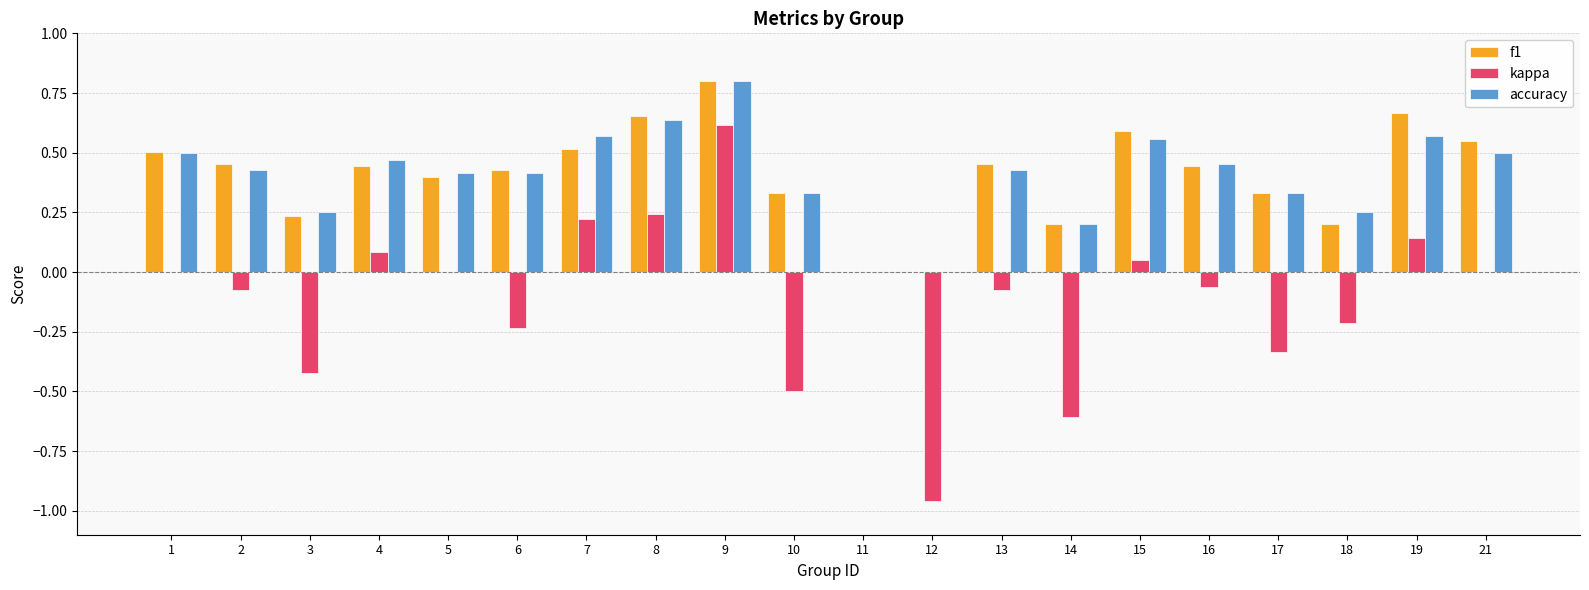

Which series changed the most between 14 and 18?

kappa